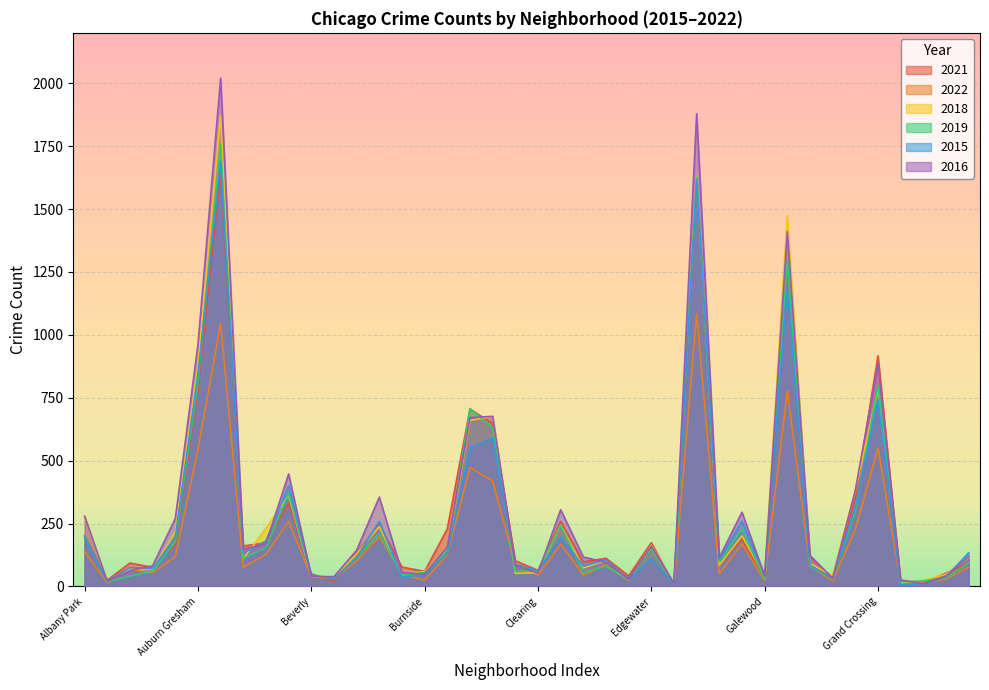

At Bridgeport, list the series in order from smallest to largest.

2022, 2019, 2015, 2018, 2021, 2016